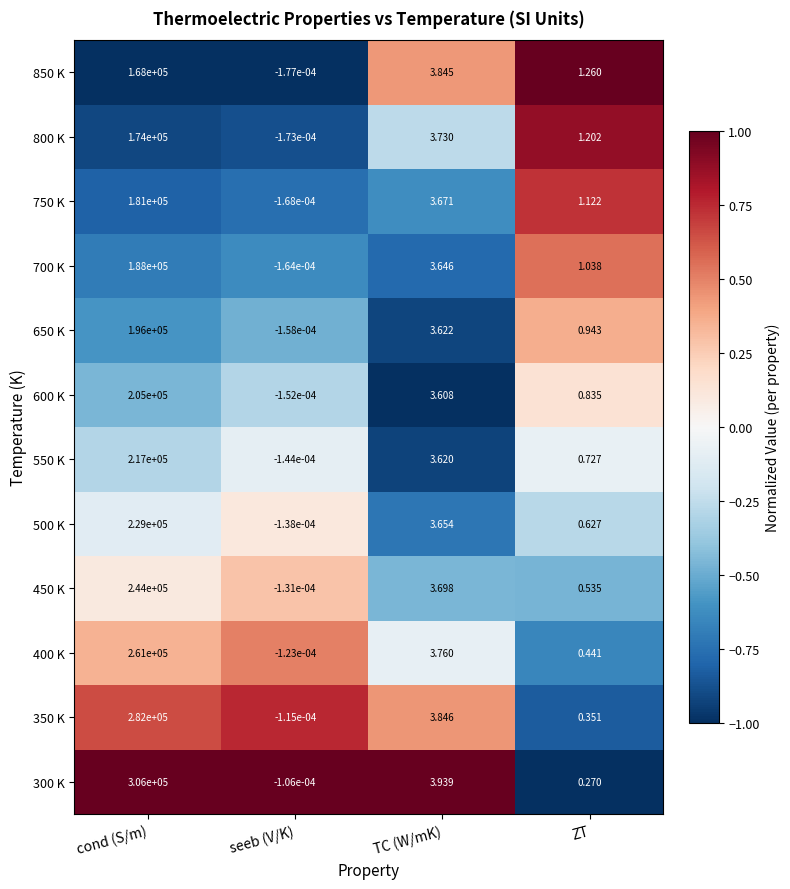

At how many categories does at least one series exceed 0?

3